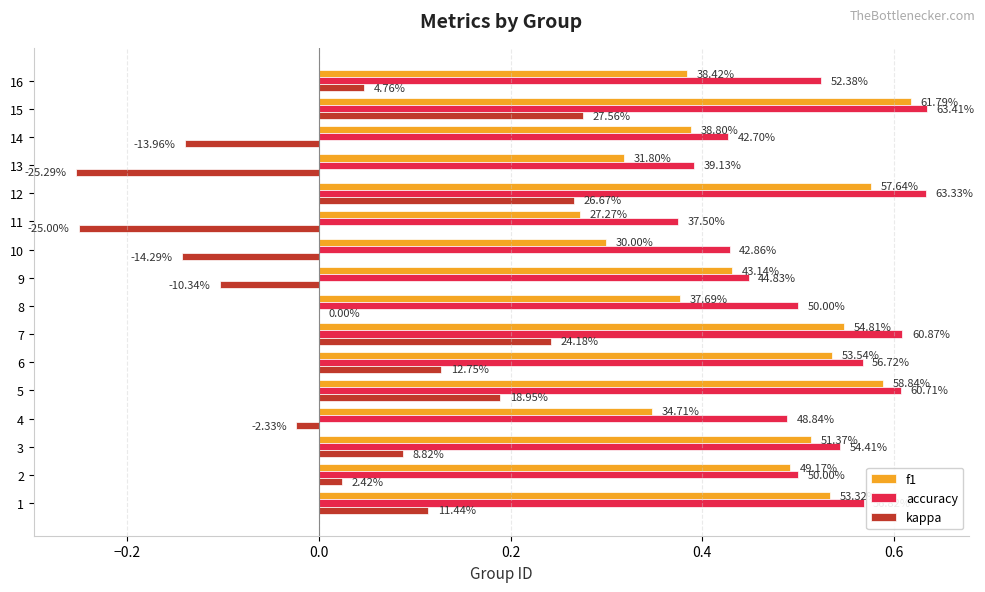

What are all the series names shown in the legend?

f1, accuracy, kappa